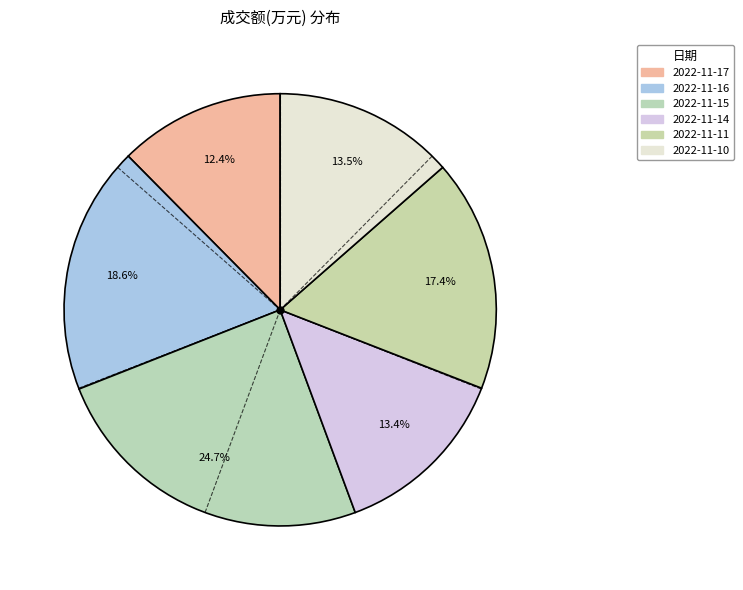

What is the change in value from 2022-11-16 to 2022-11-14?

-1369